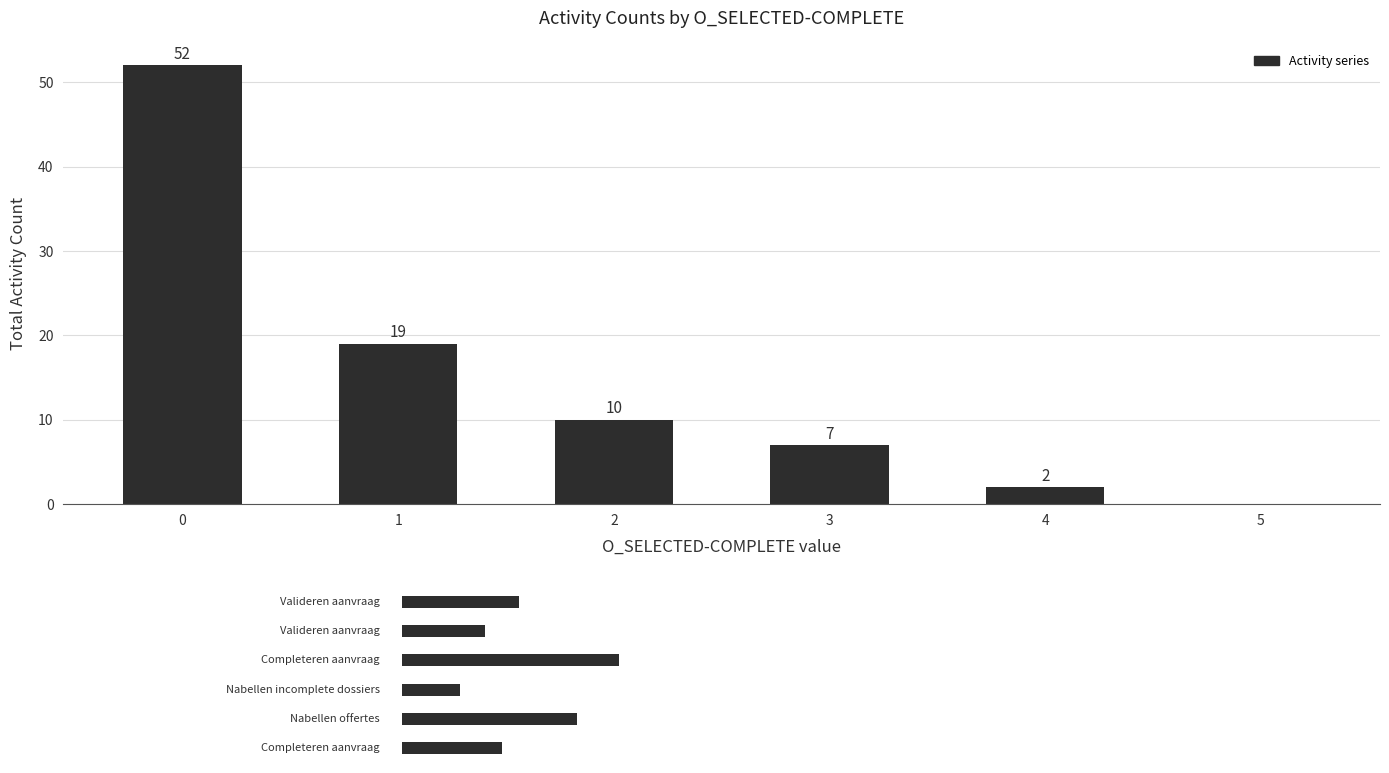

What is the approximate value at 1, to the nearest 5?

20